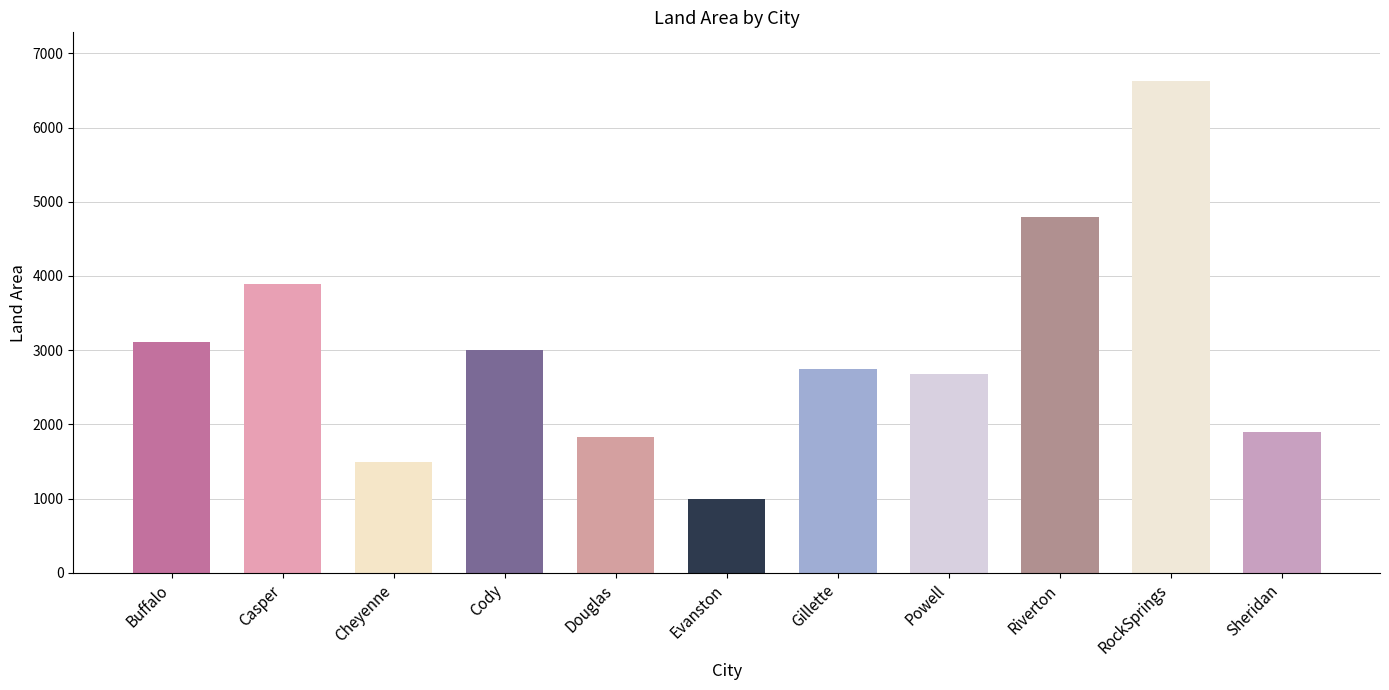

What is the label of the 1st bar from the left?

Buffalo